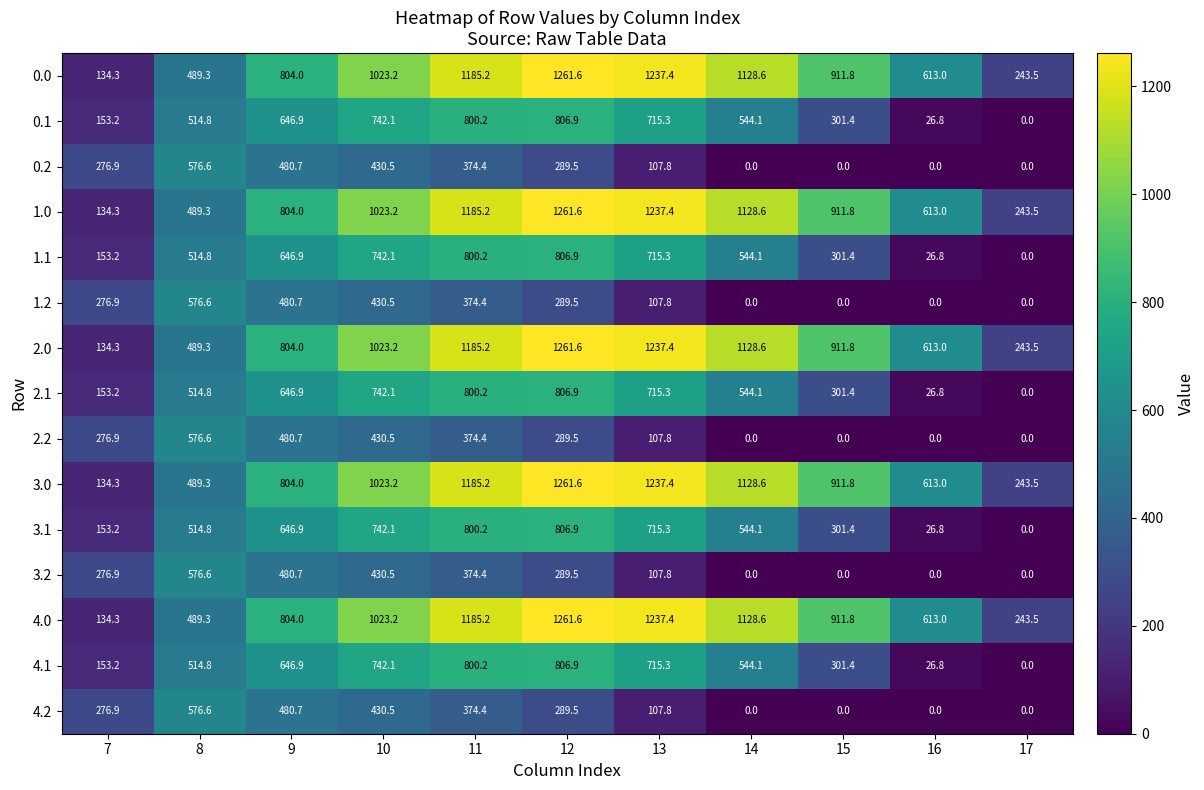

What is the spread (max minus min) of values at 13?

1129.6